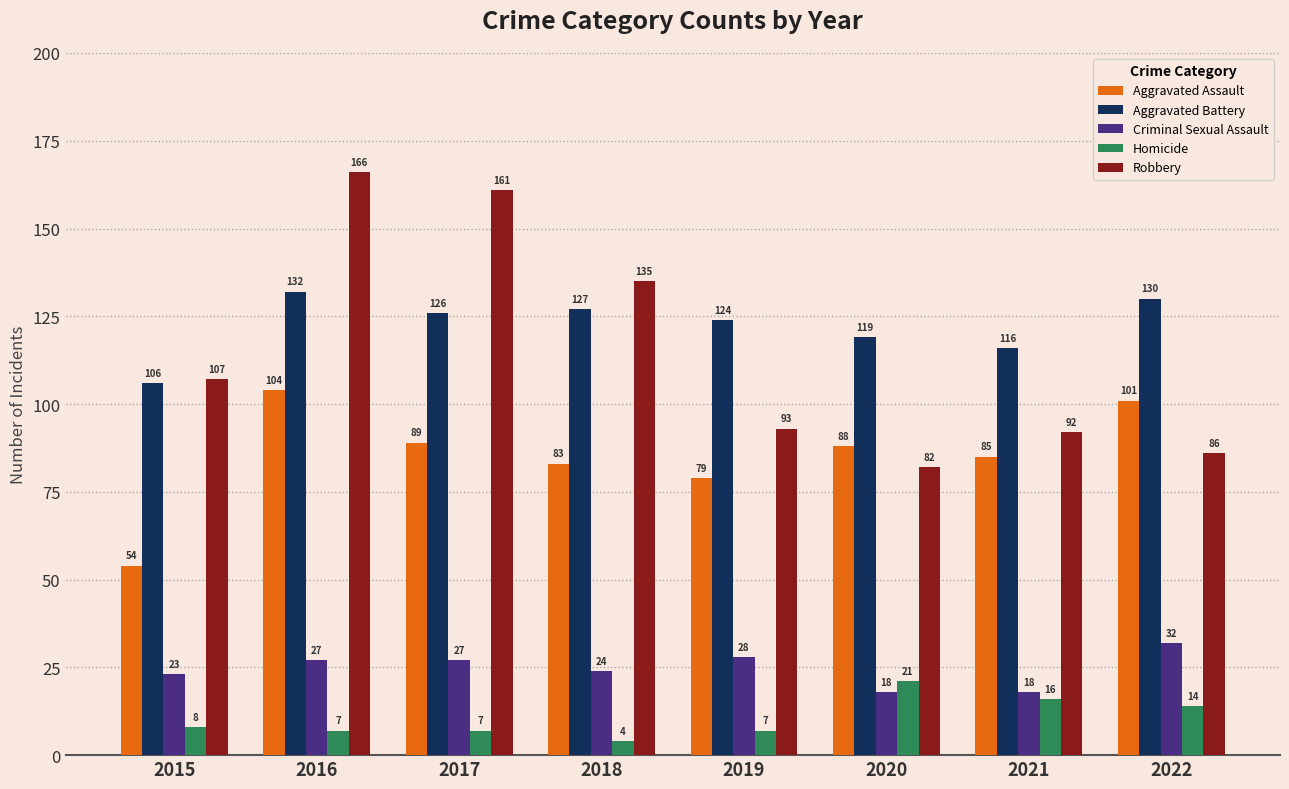

What is the difference between the second highest and minimum values in the Homicide series?

12